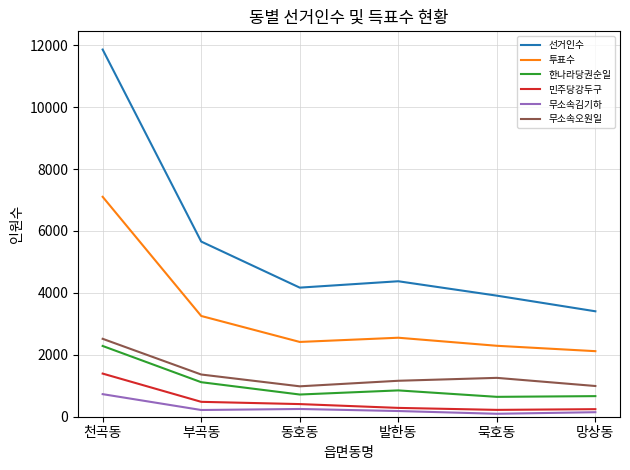

True or false: 무소속김기하 and 투표수 cross at least once.

False